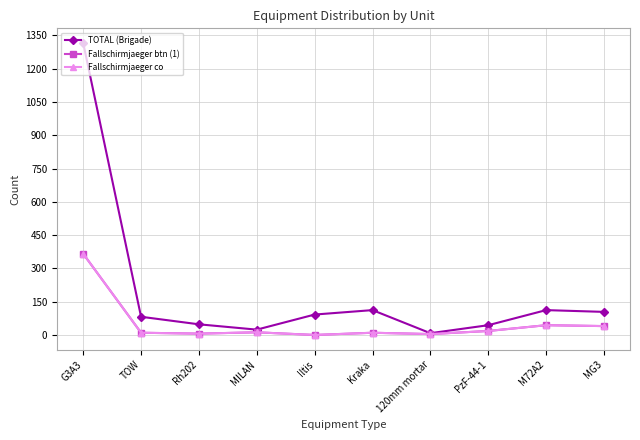

Does the chart have visible grid lines?

Yes